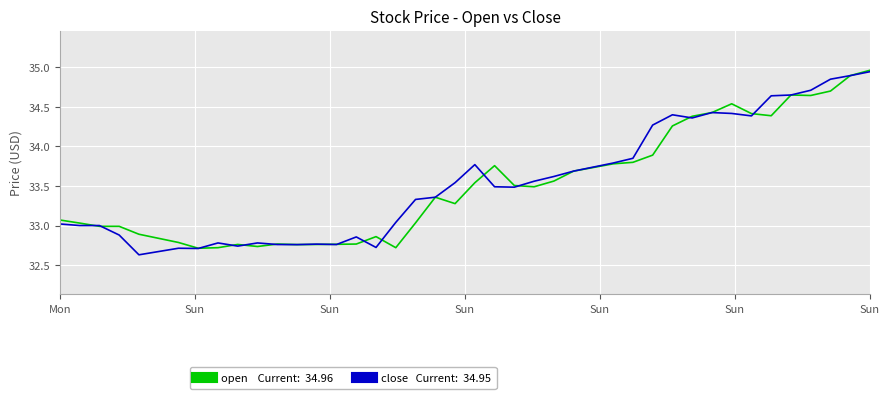

How many series are shown in this chart?

2